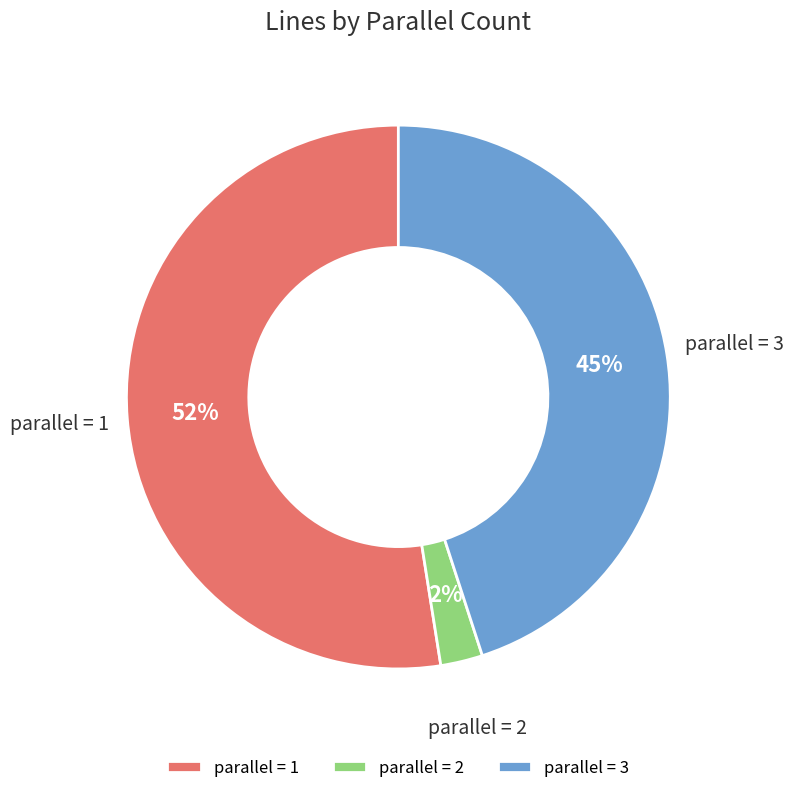

Which category has the smallest portion of the pie?

parallel = 2